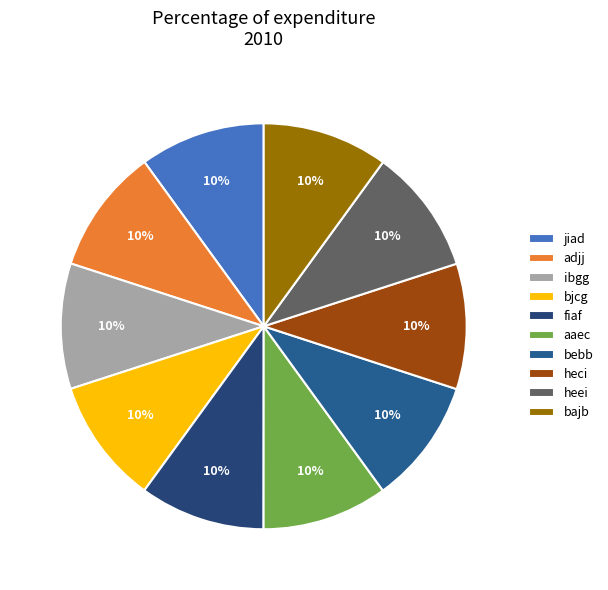

Does heci account for over 50% of the chart?

No